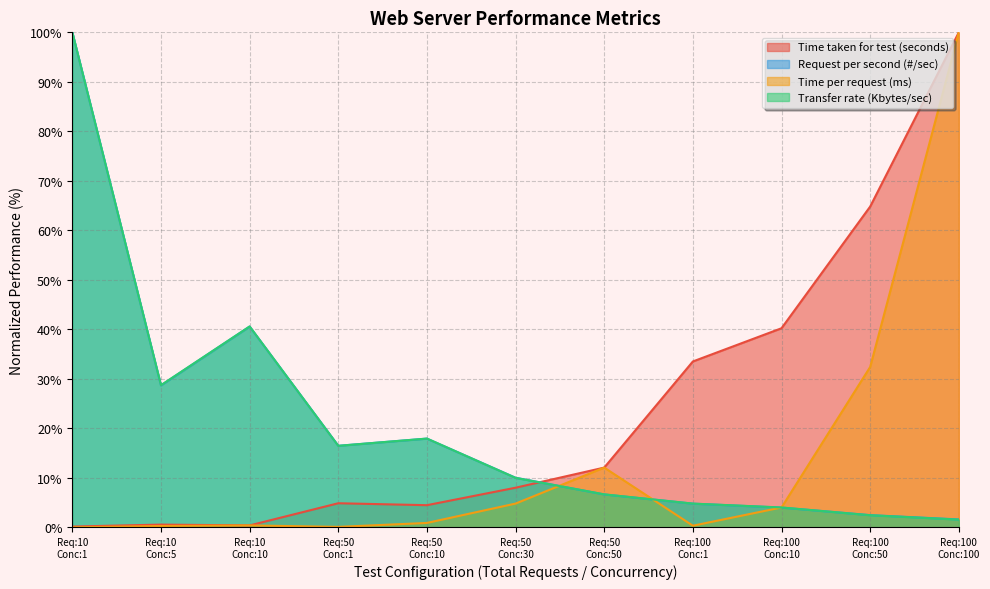

Reading left to right, extract all data points from this chart.

Time taken for test (seconds): 0.2	0.6	0.4	4.9	4.5	8.0	12.1	33.5	40.2	64.8	100.0
Request per second (#/sec): 100.0	28.7	40.6	16.5	17.9	10.0	6.7	4.8	4.0	2.5	1.6
Time per request (ms): 0.0	0.3	0.4	0.1	0.9	4.8	12.1	0.3	4.0	32.4	100.0
Transfer rate (Kbytes/sec): 100.0	28.7	40.6	16.5	17.9	10.0	6.7	4.8	4.0	2.5	1.6